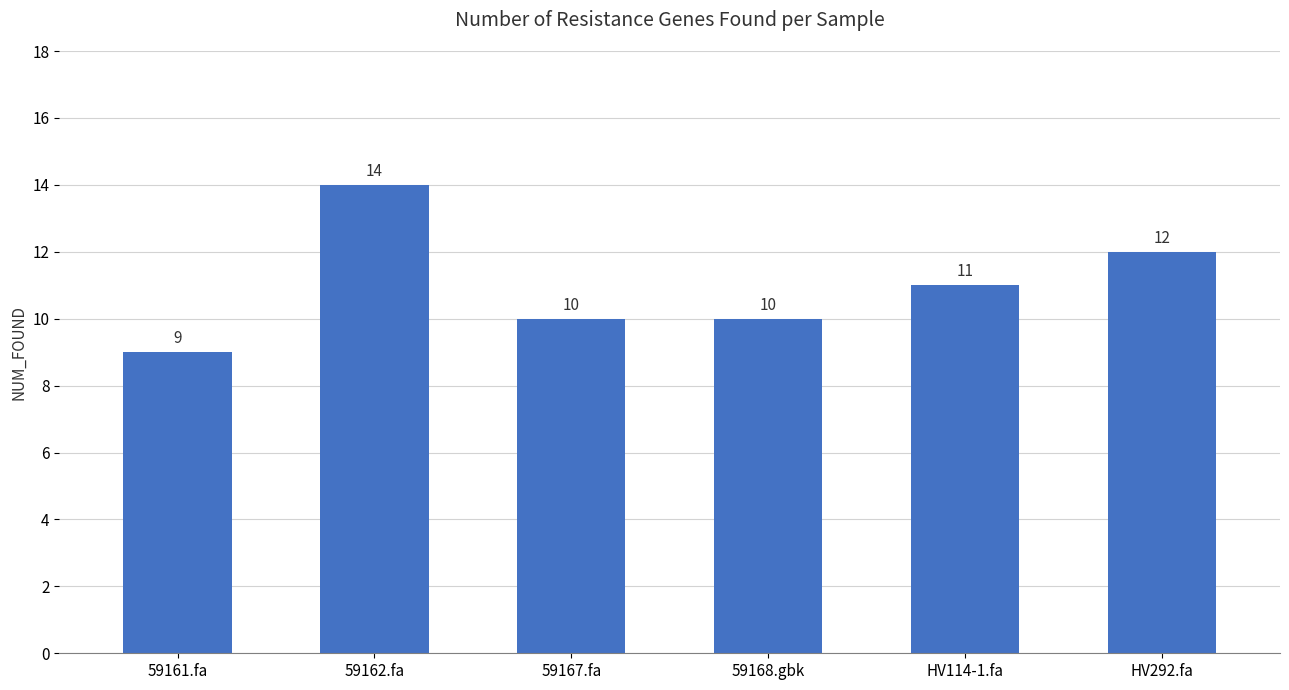

What position from the right is HV114-1.fa?

2